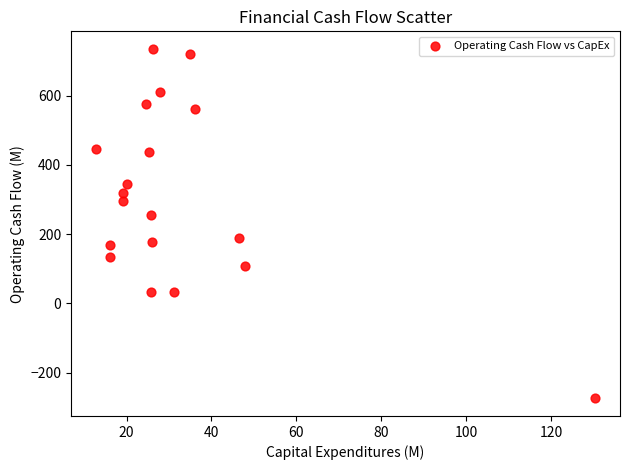

What is the range of X values (max minus min)?

117.6